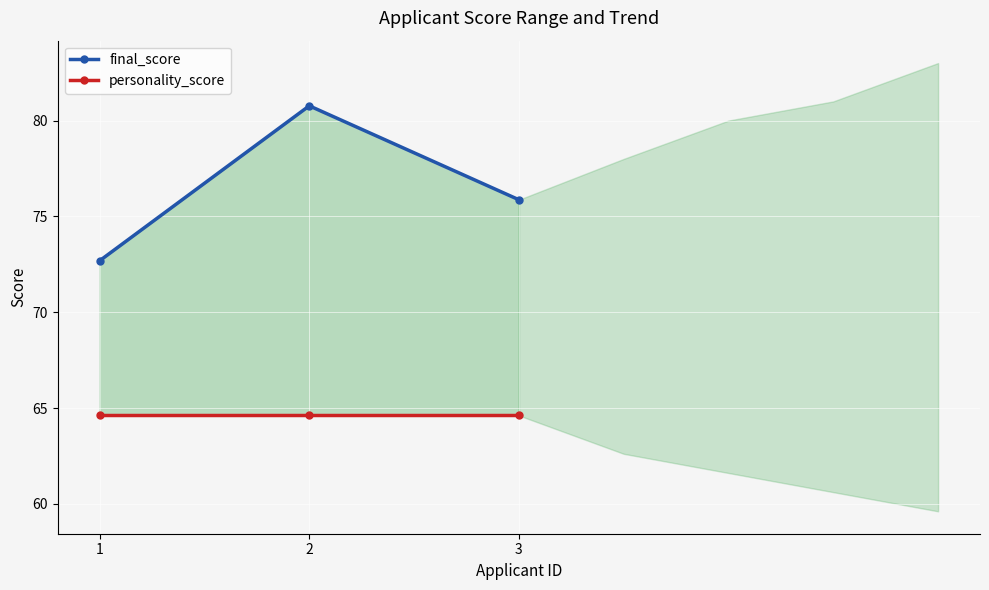

What is the total value across all series at 3?

140.5